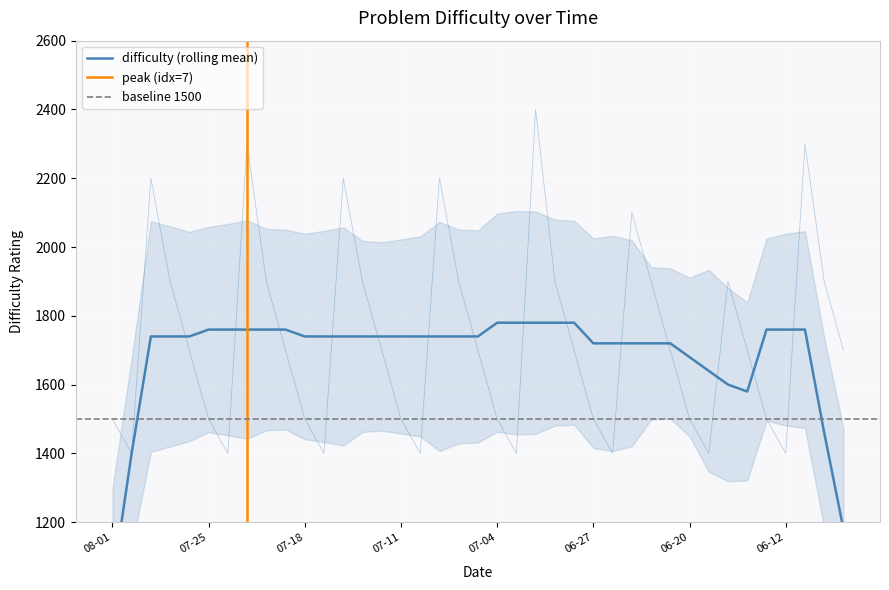

At which category does the data reach its first local peak?

2023-07-28